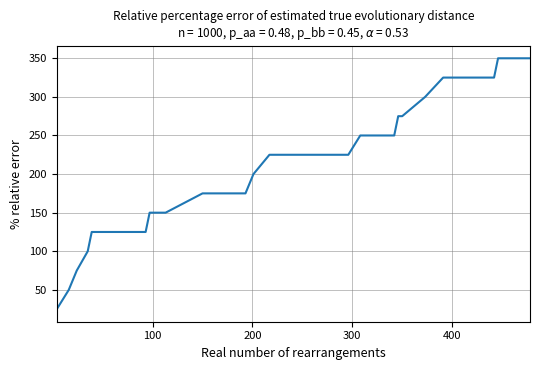

What is the smallest value displayed?

25